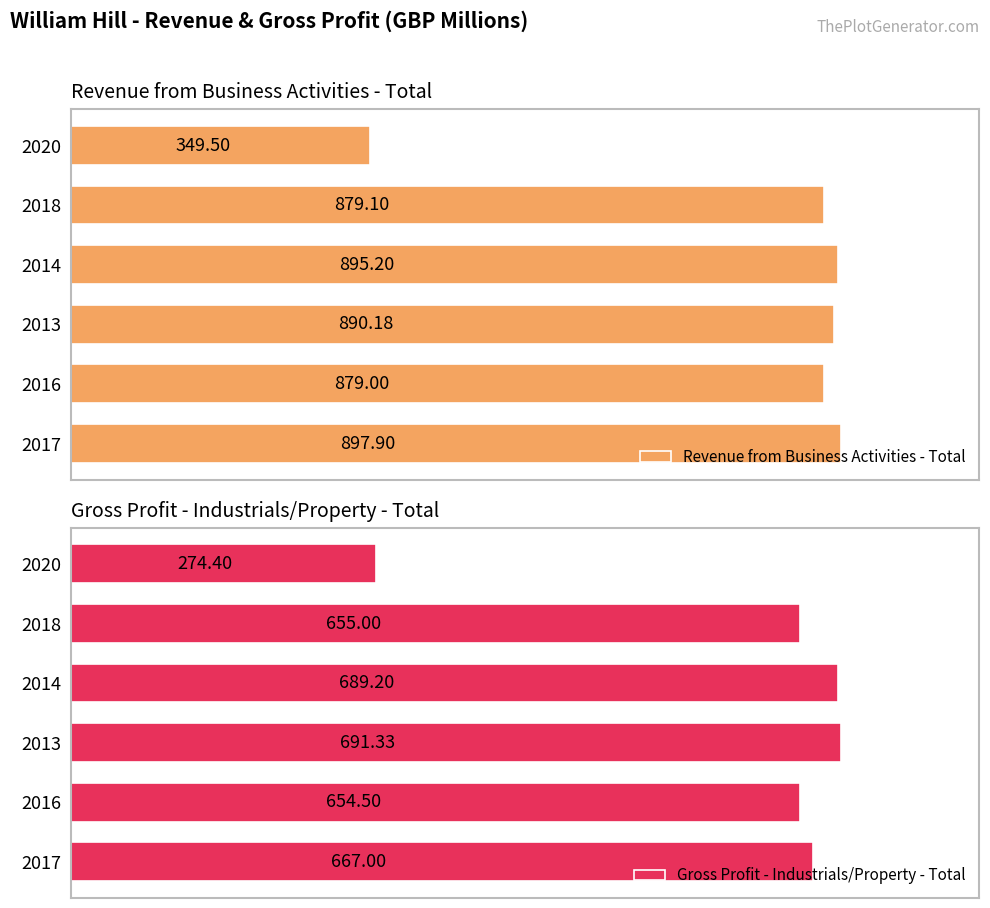

Reading left to right, extract all data points from this chart.

Revenue from Business Activities - Total: 897.9	879.0	890.2	895.2	879.1	349.5
Gross Profit - Industrials/Property - Total: 667.0	654.5	691.3	689.2	655.0	274.4